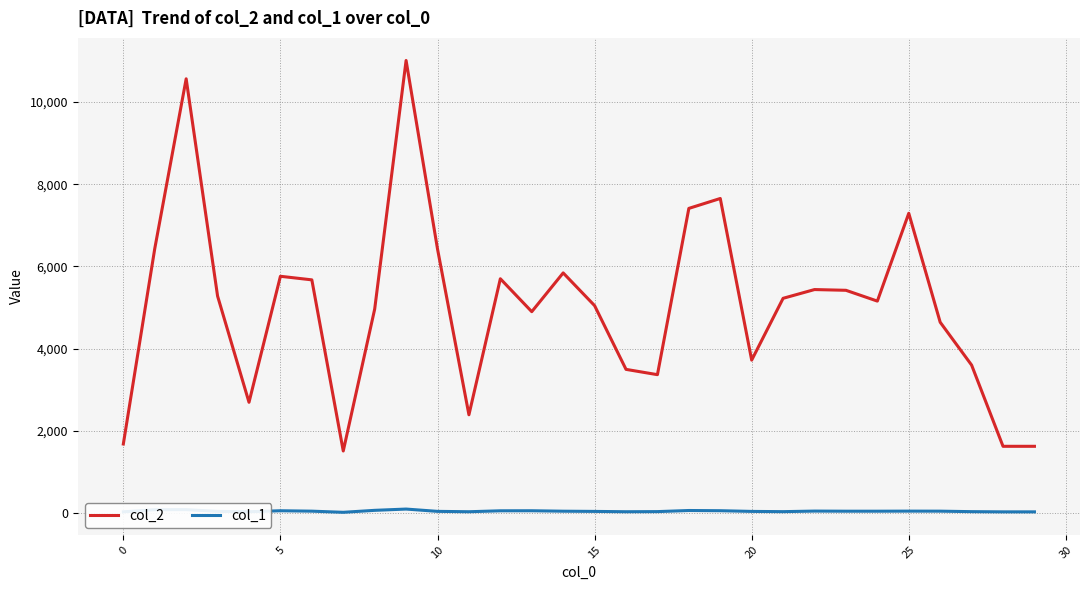

True or false: col_1 and col_2 cross at least once.

False